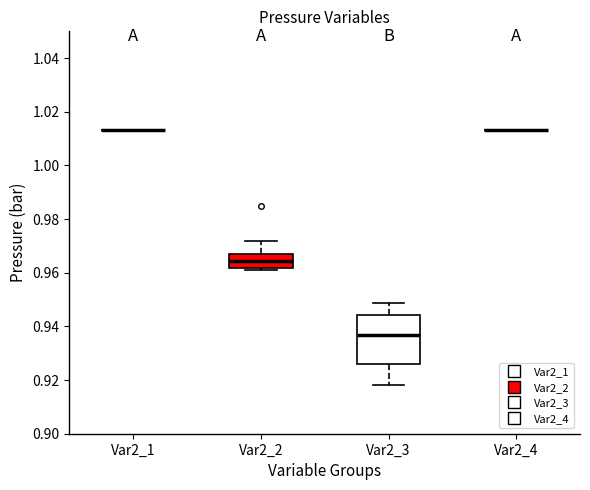

Where is the upper edge of the box for Var2_2 on the y-axis? The values are not printed on the chart, so give them approximately, as read against the axis.

0.966